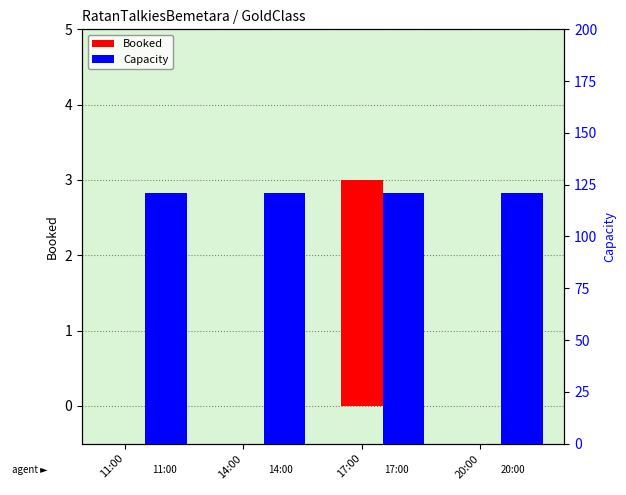

Which series has the largest total across all categories?

Capacity